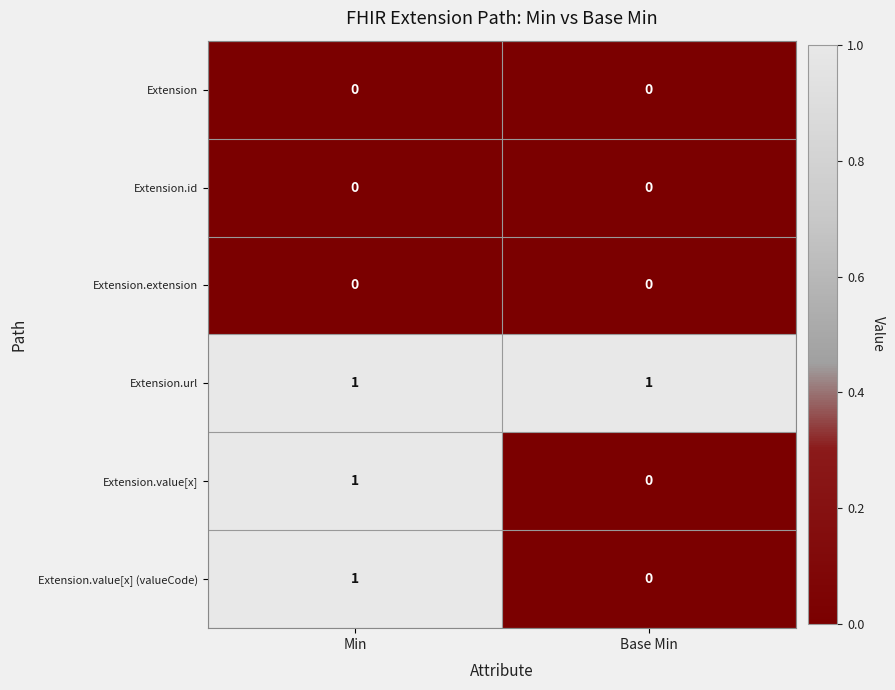

What is the total value across all series at Min?

3